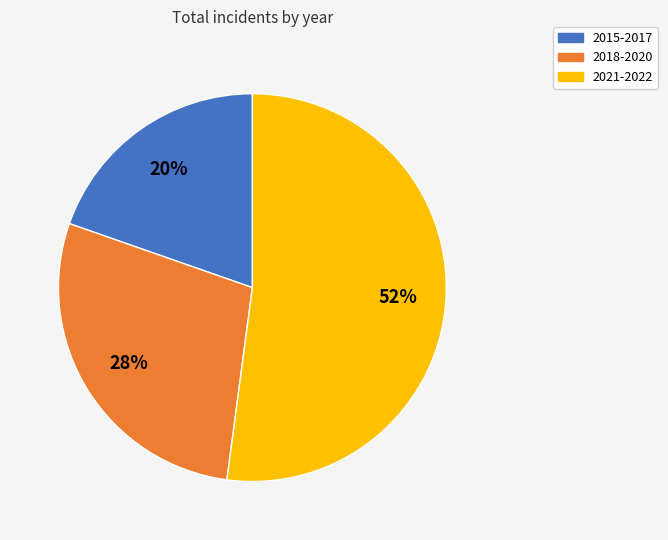

Is there any slice that represents more than half of the pie?

Yes